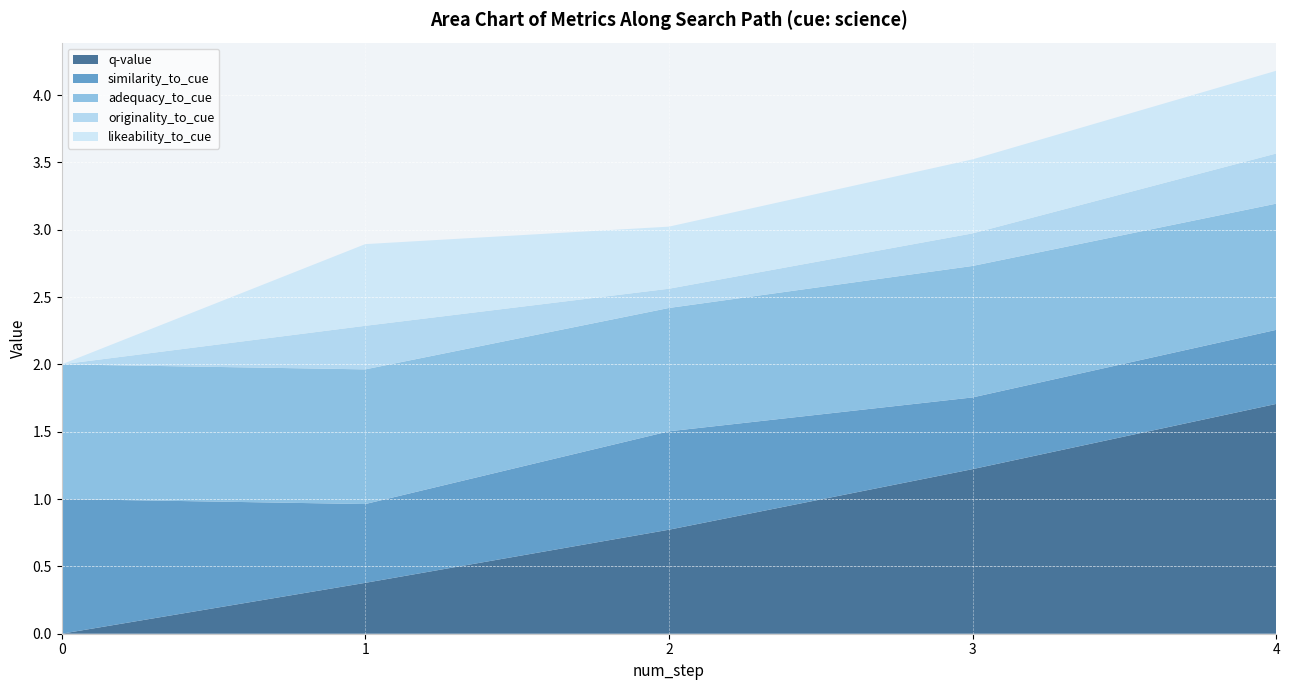

At which category is the sum across all series the highest?

4